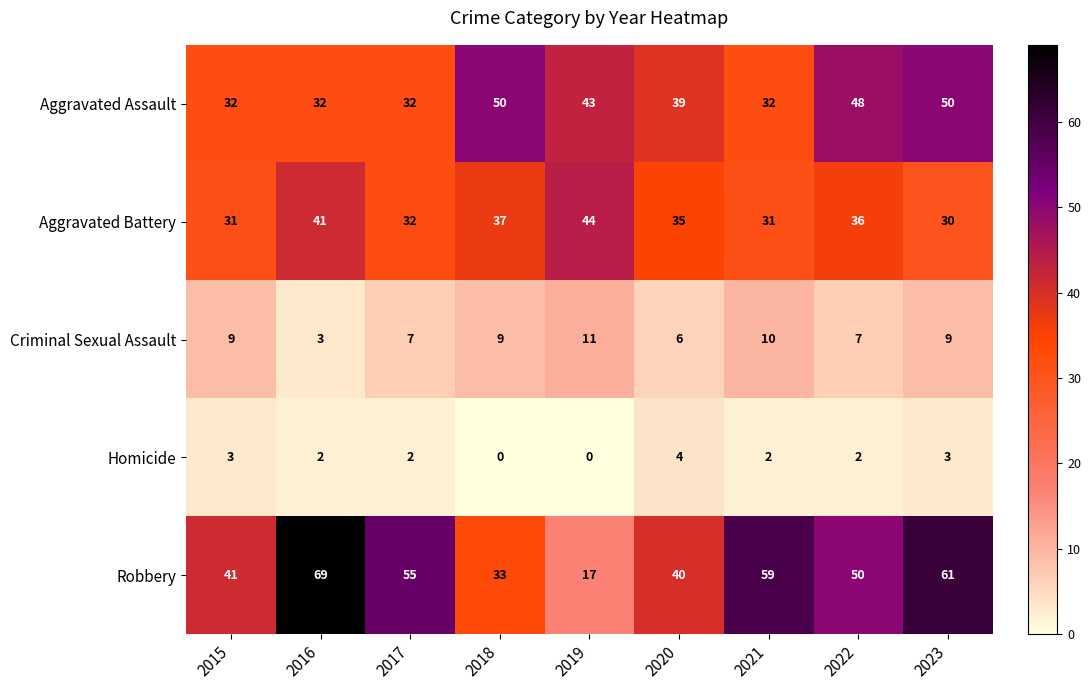

Which series has the largest total across all categories?

Robbery